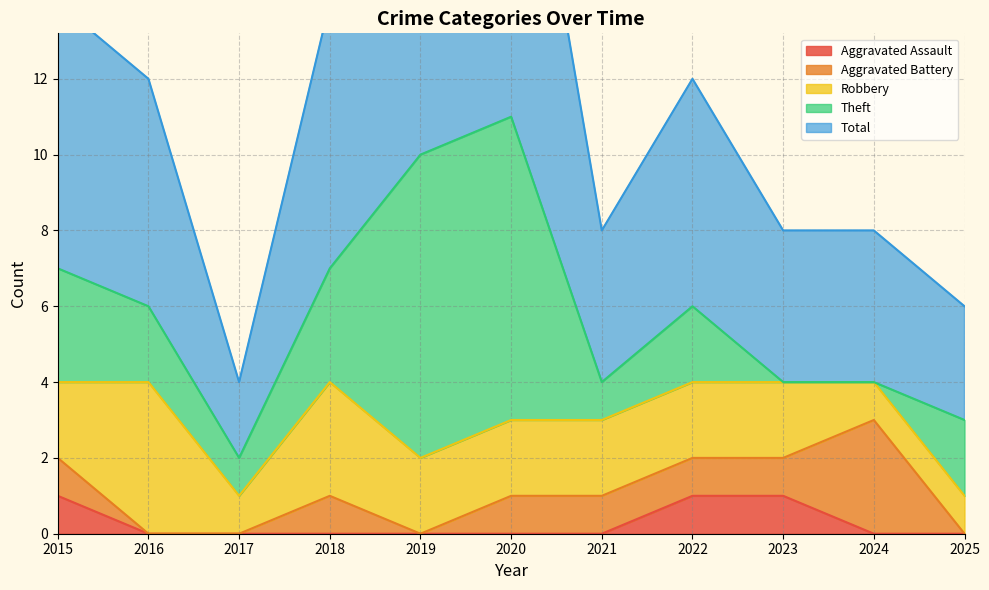

What is the spread (max minus min) of values at 2022?

5